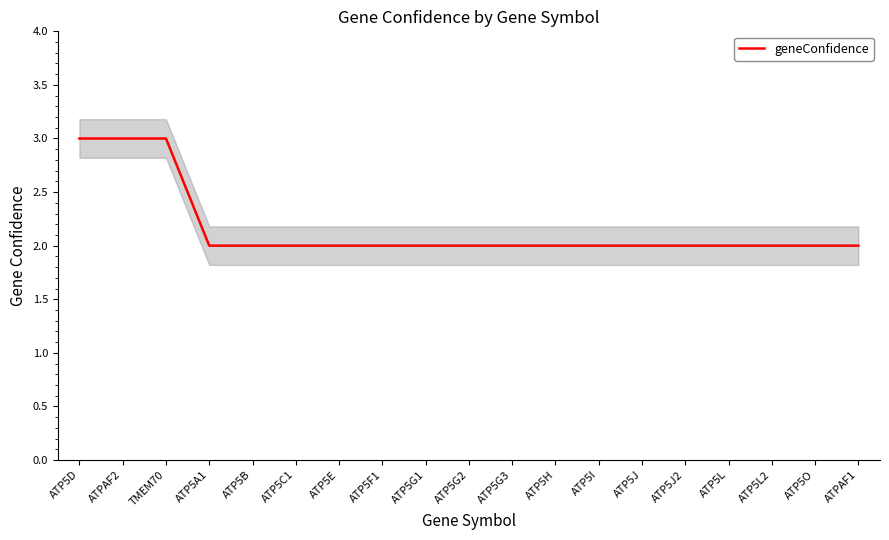

Is it true that the value at ATP5I is 2?

True